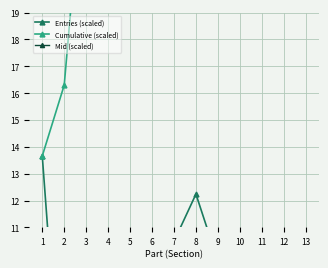

True or false: Mid (scaled) and Entries (scaled) intersect in this chart.

False